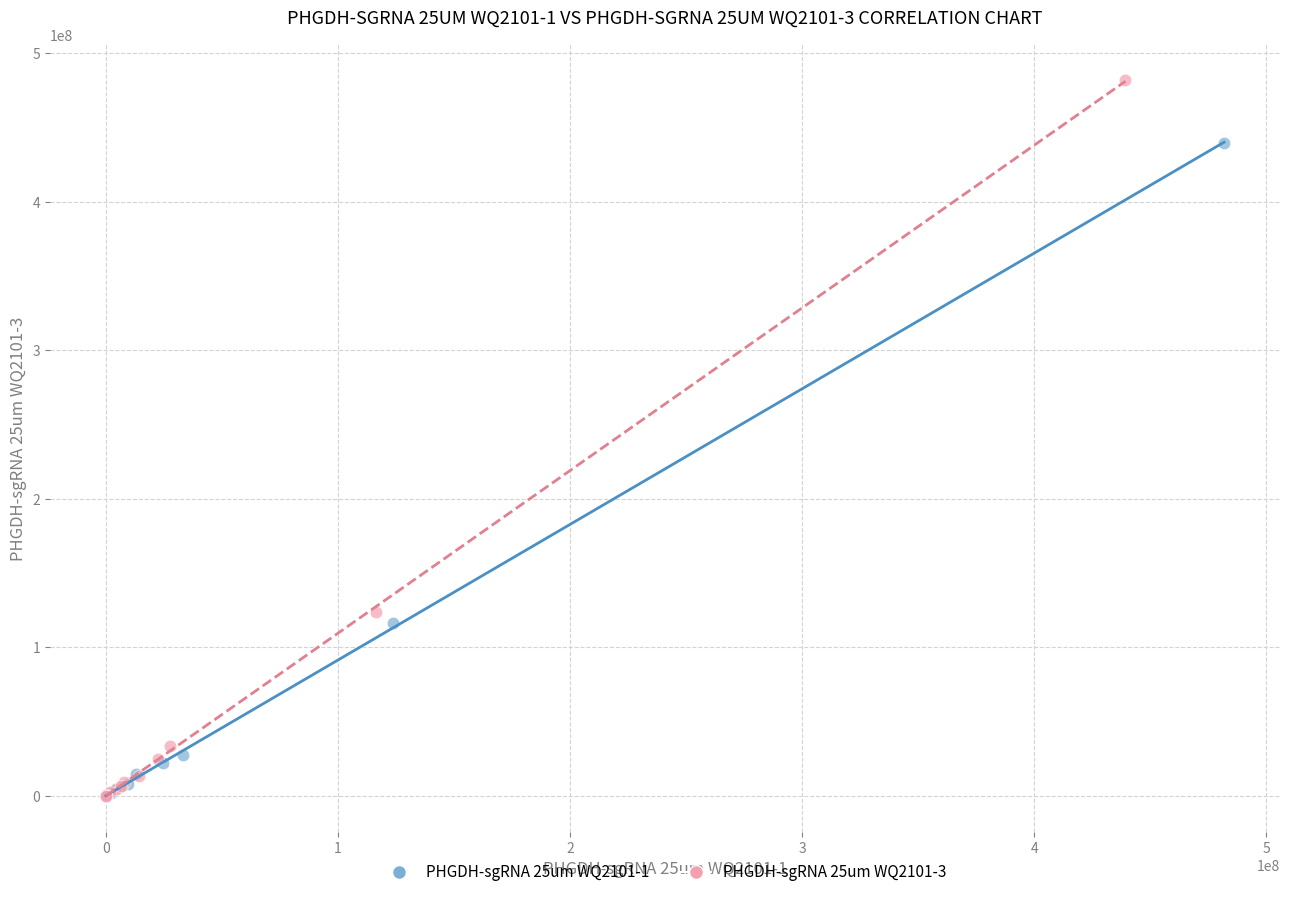

Which series has the largest Y range (max minus min)?

PHGDH-sgRNA 25um WQ2101-3